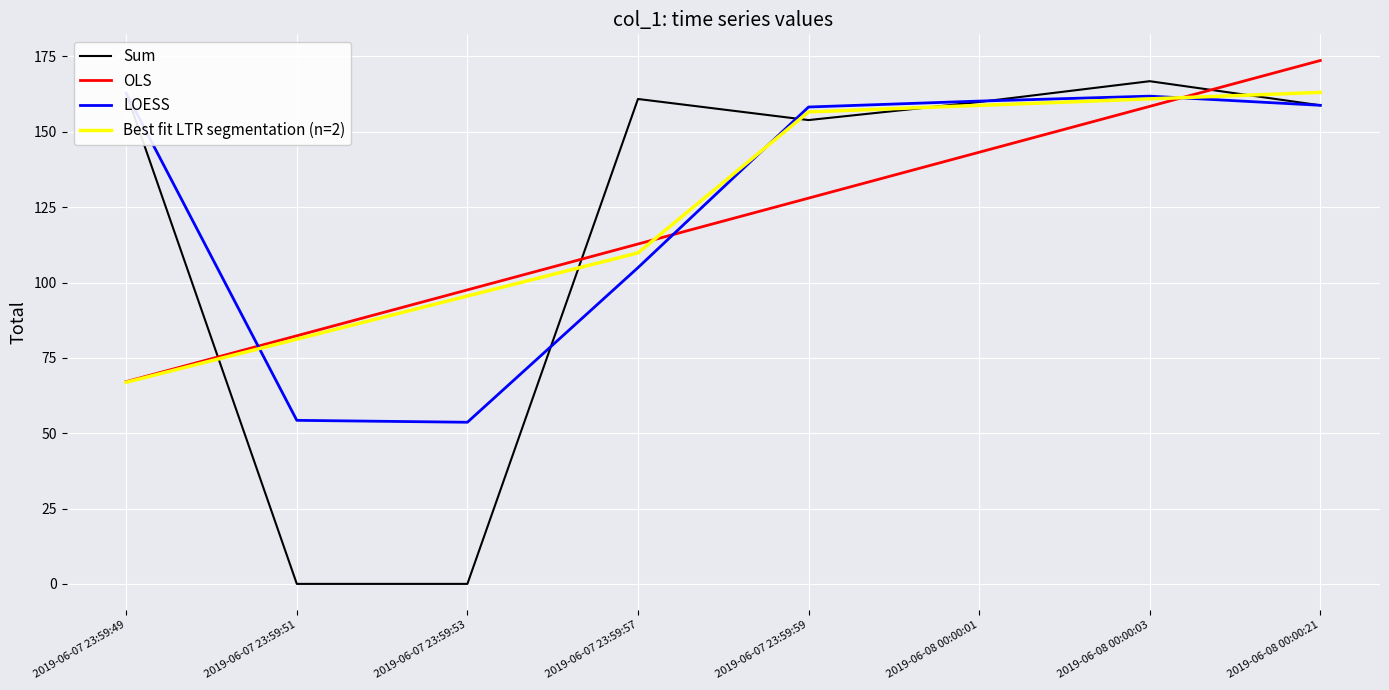

The value of Sum at 2019-06-08 00:00:03 is 166.8. True or false?

True